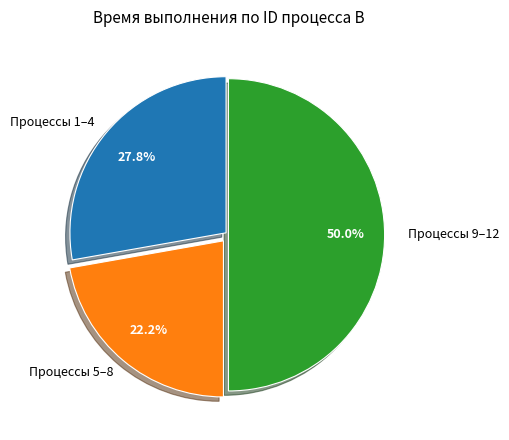

What is the total percentage of Процессы 1–4 and Процессы 5–8?

50.0%